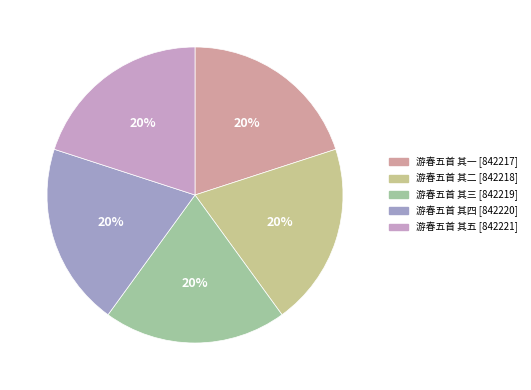

Approximately how many times larger is the value at 游春五首 其四 compared to 游春五首 其一?

1.0